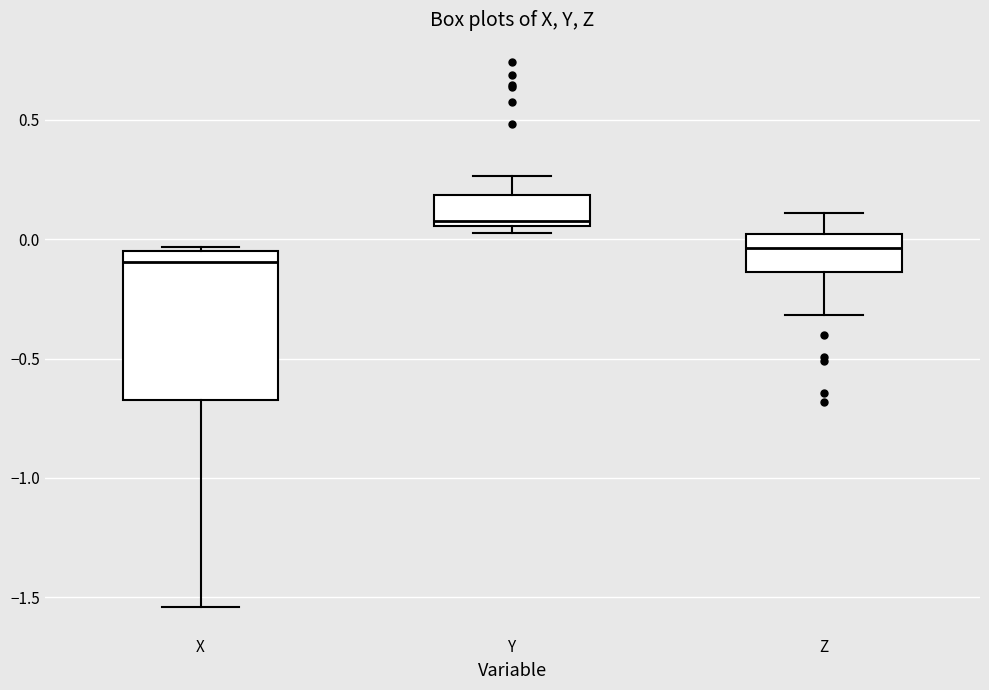

Which box is the tallest, from its lower edge to its upper edge?

X